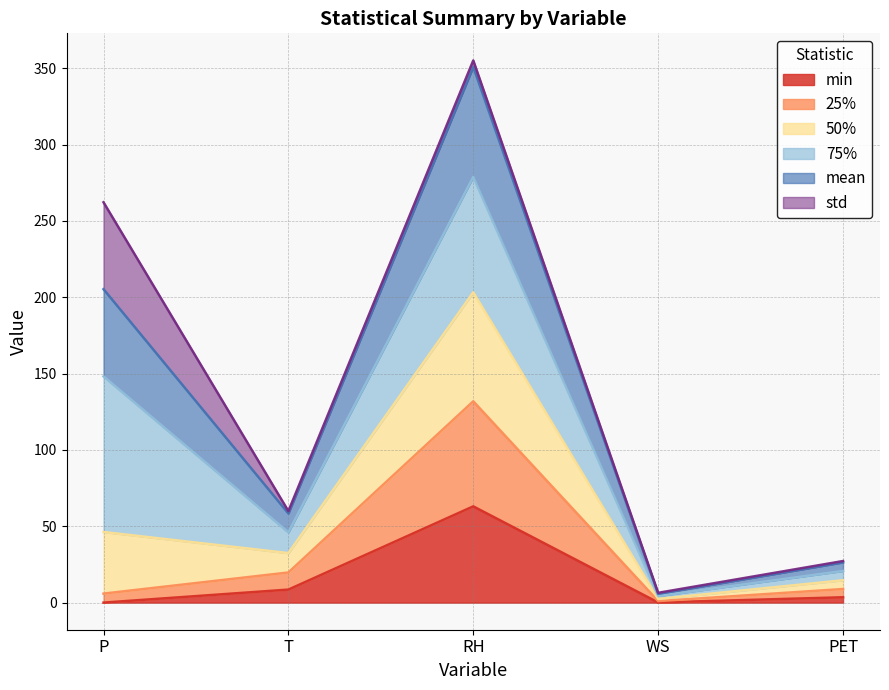

What is the greatest value displayed?

355.1